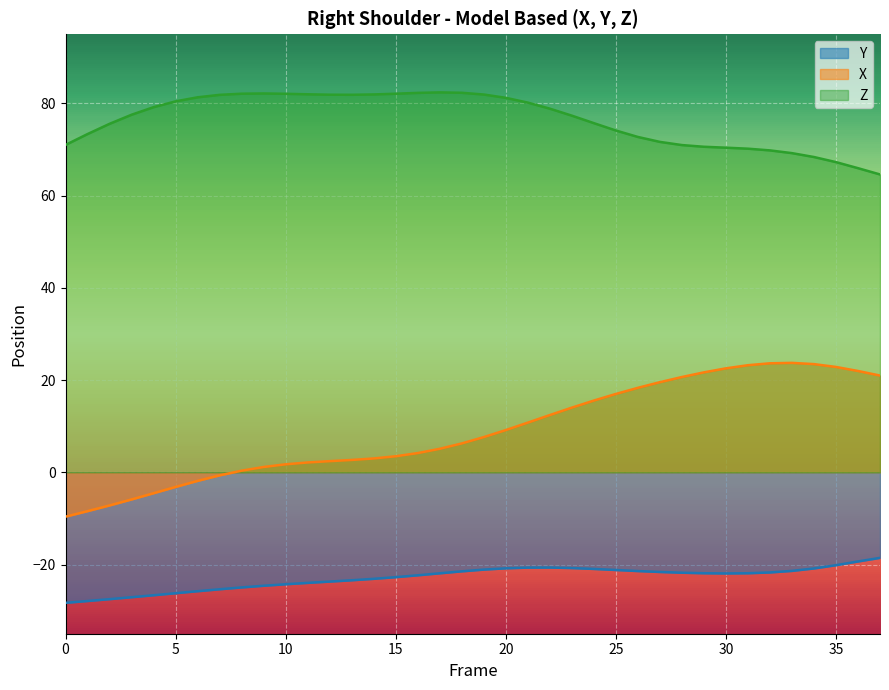

True or false: Z and X intersect in this chart.

False